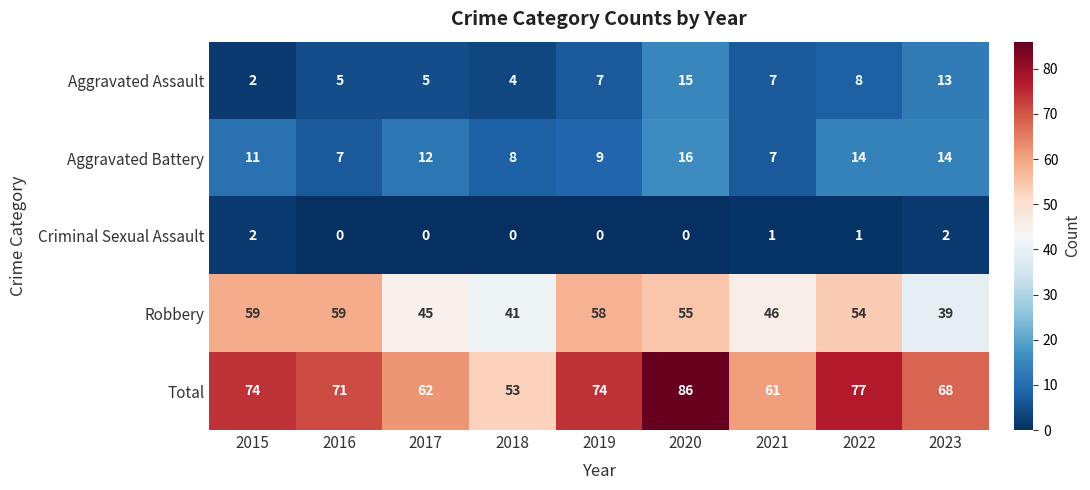

What is the difference between the Aggravated Assault values at 2023 and 2019?

6